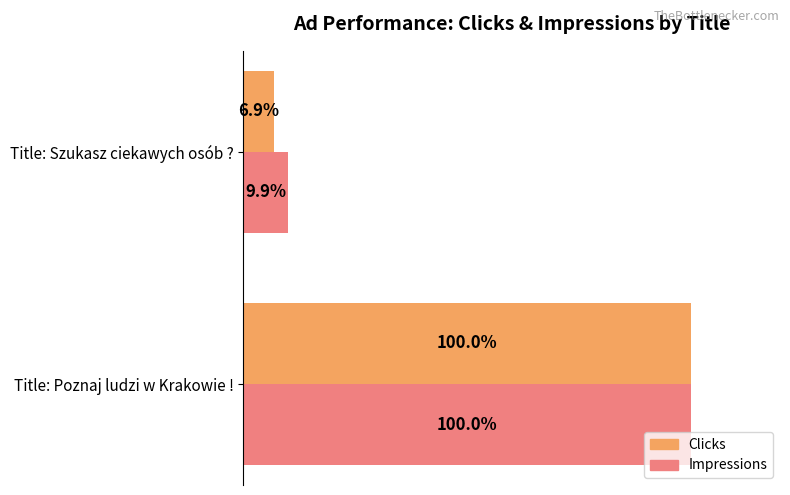

Which category has the highest value across all series?

Title: Poznaj ludzi w Krakowie !